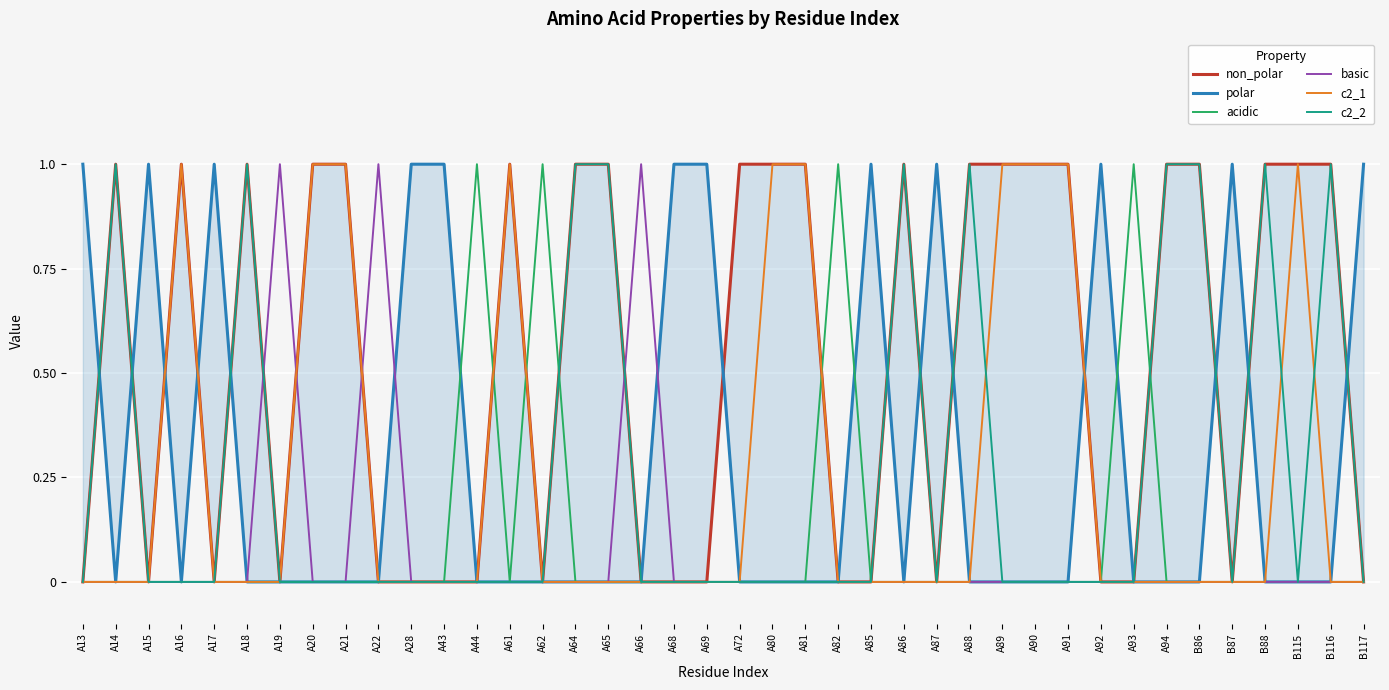

Which has a higher value, A44 or A62?

A44